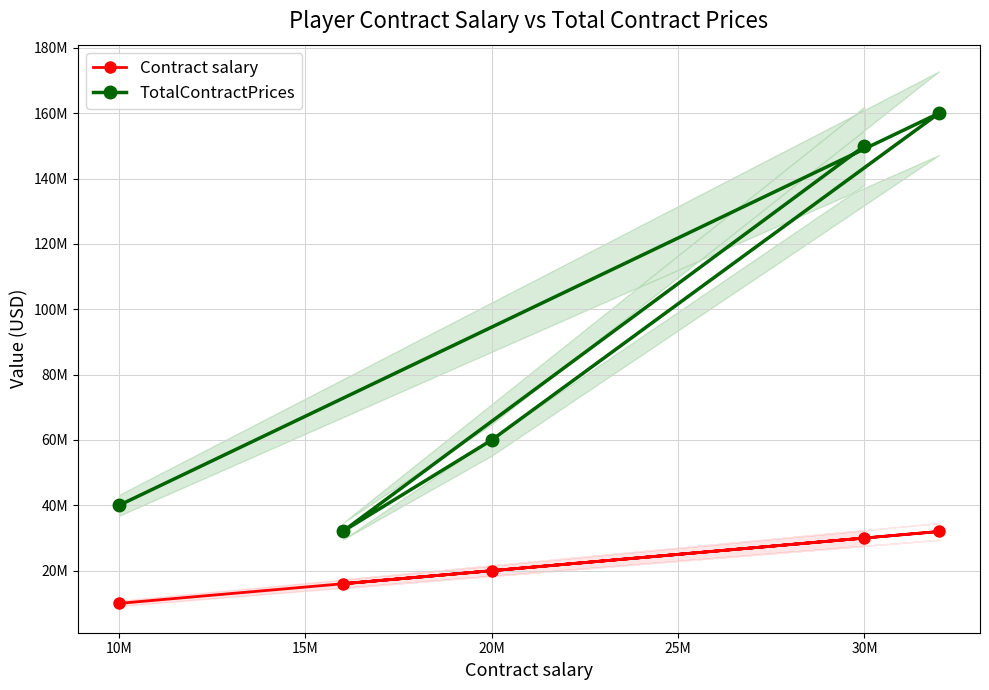

Is this an area chart (filled region under the line)?

No